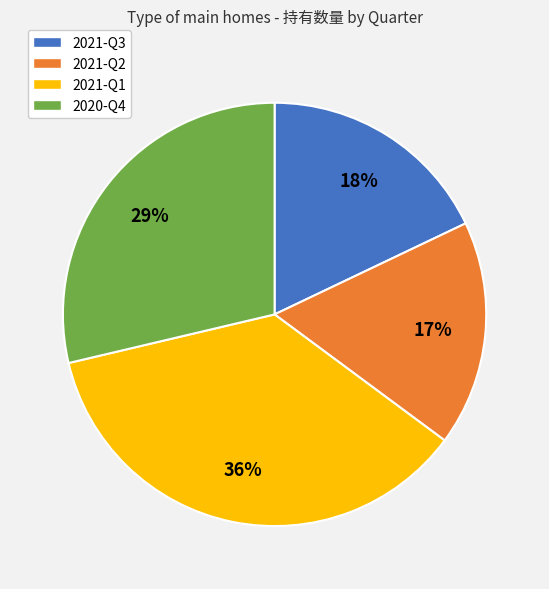

How many slices are in this pie chart?

4